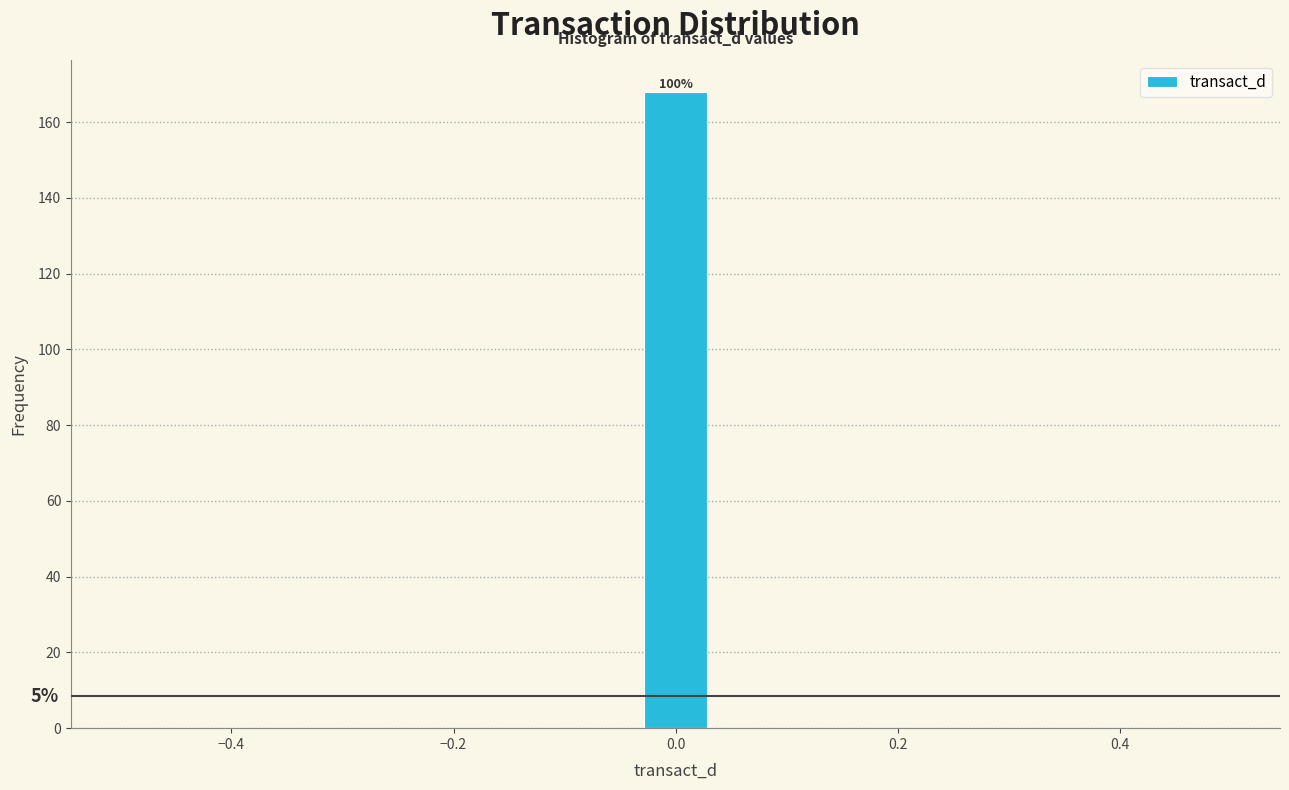

Around what value on the x-axis is the tallest bar? Give the approximate position of its centre, as read against the axis.

0.00